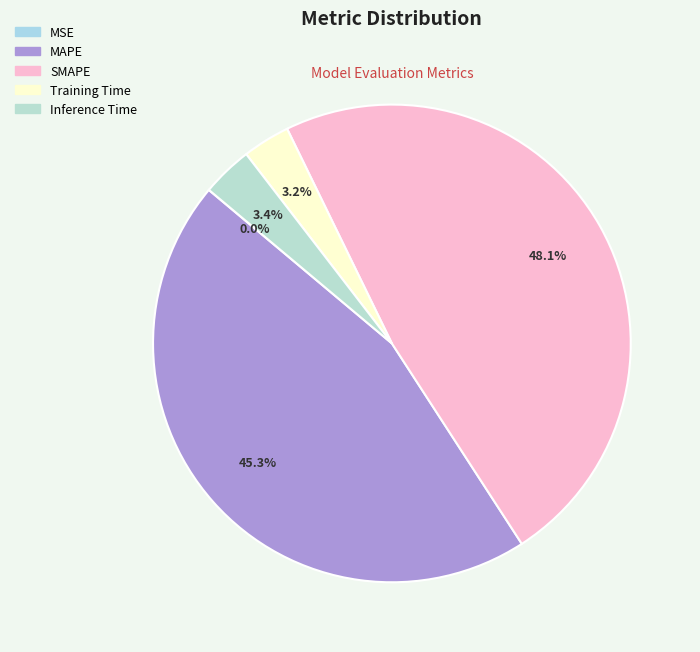

What percentage is the Training Time slice, to the nearest percent?

3%